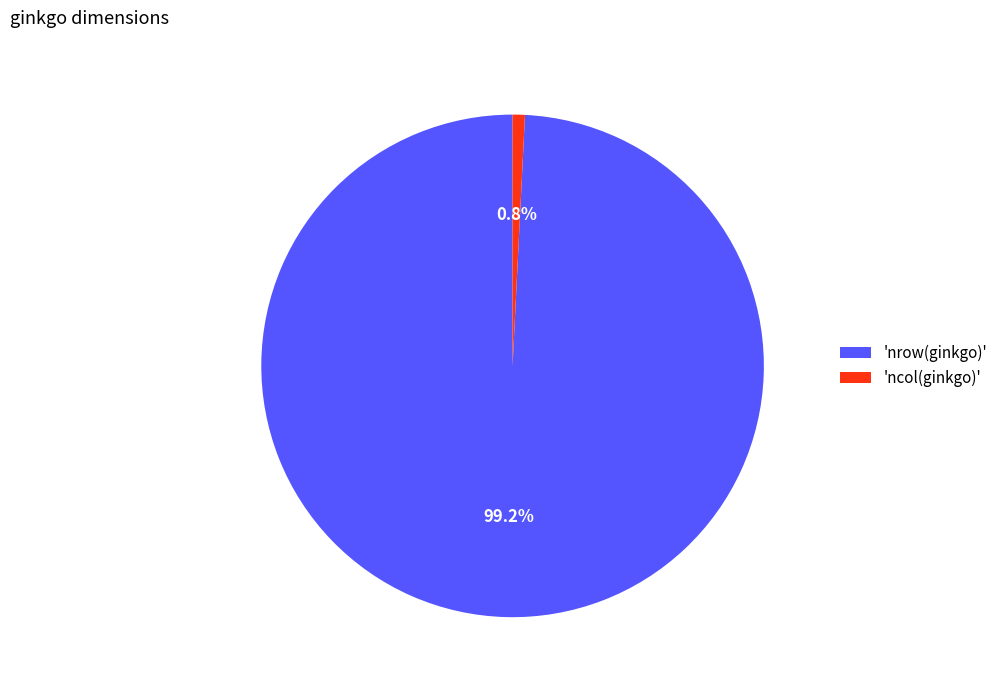

Is the sum of 'nrow(ginkgo)' and 'ncol(ginkgo)' greater than half?

Yes